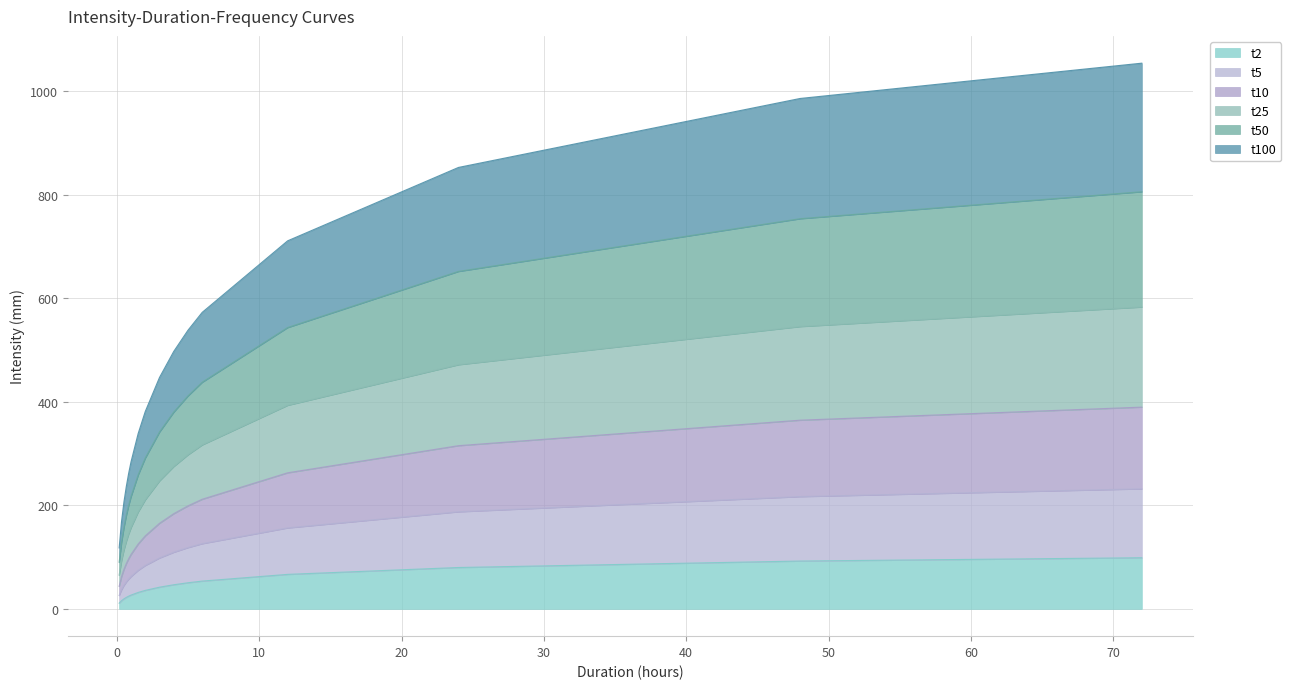

The t25 series shows 214.4 at 0.5. True or false?

False